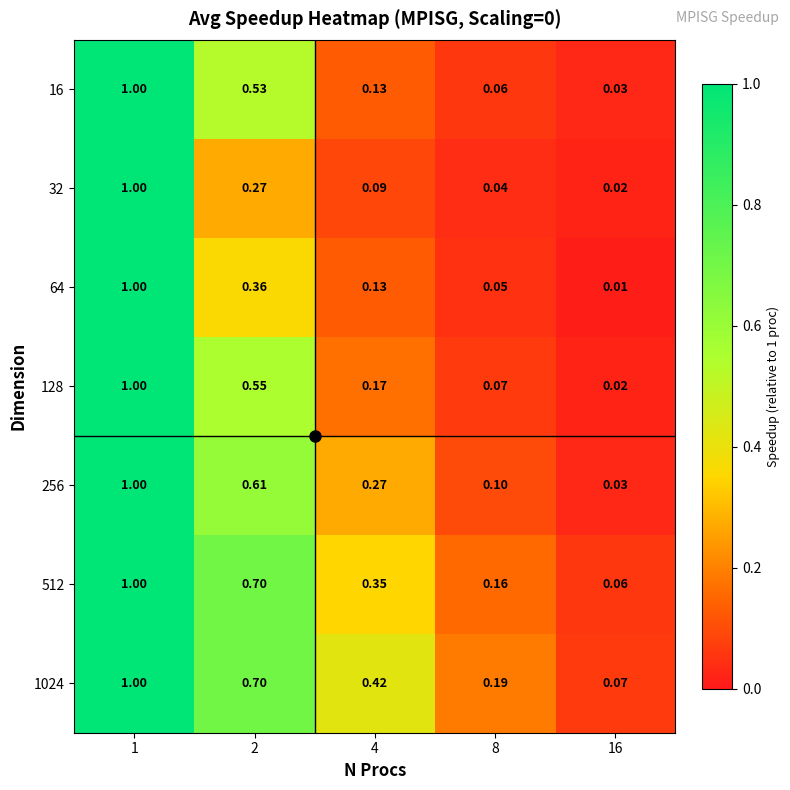

Is the value of 256 at 2 greater than the value of 128 at 16?

Yes